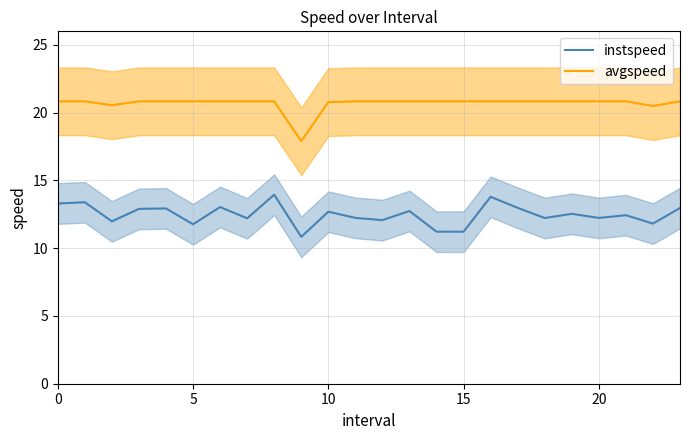

At 6, list the series in order from largest to smallest.

avgspeed, instspeed